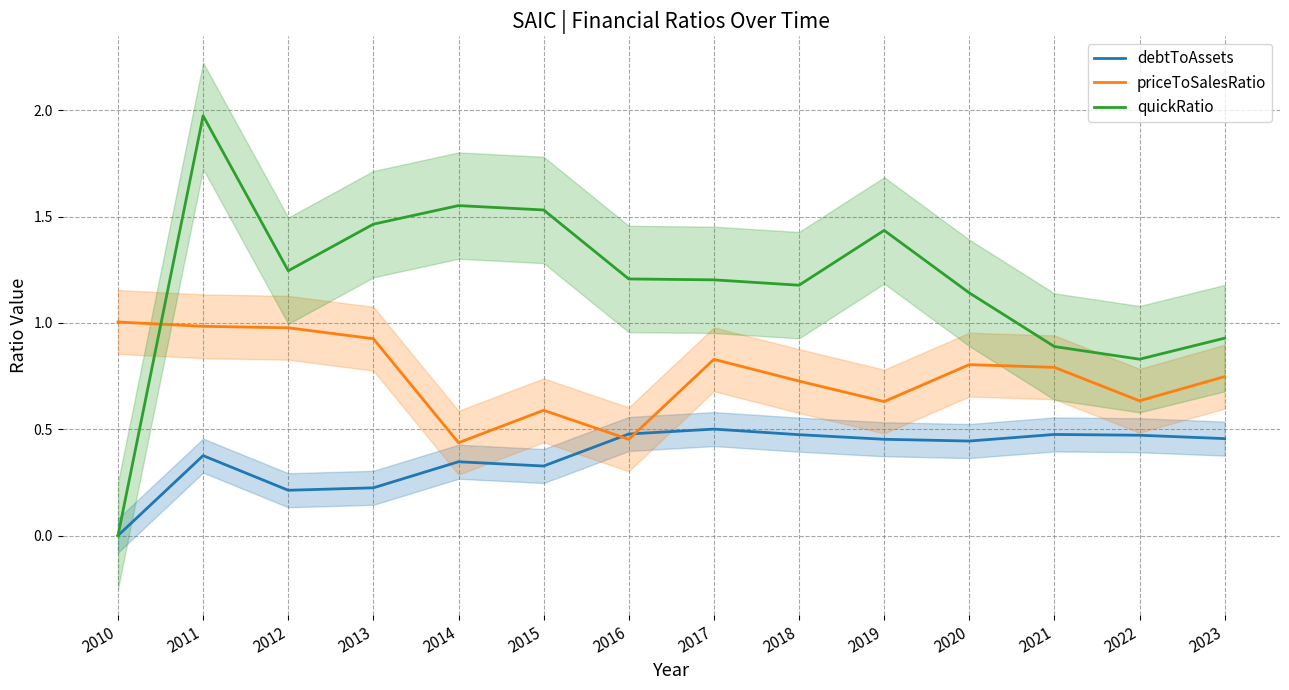

True or false: quickRatio and debtToAssets cross at least once.

False